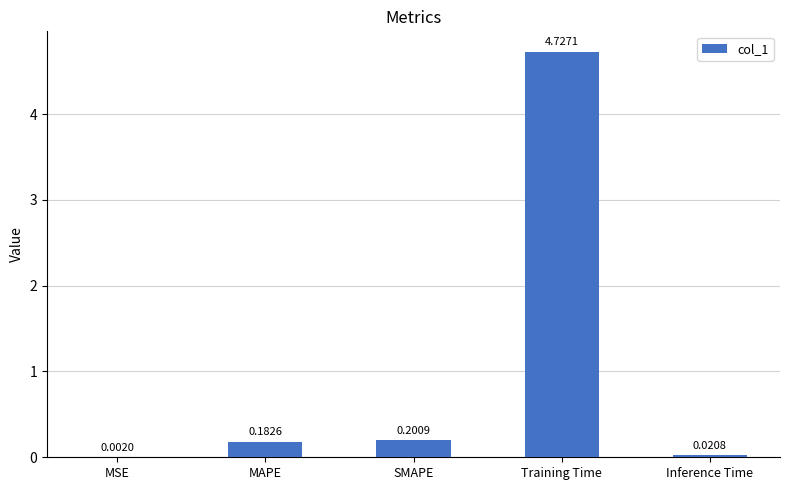

Between Training Time and Inference Time, which is larger?

Training Time